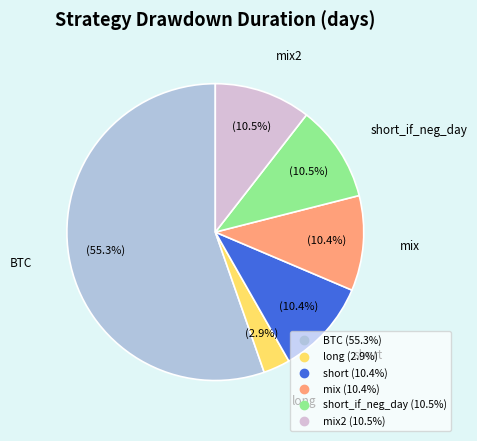

Is there any slice that represents more than half of the pie?

Yes